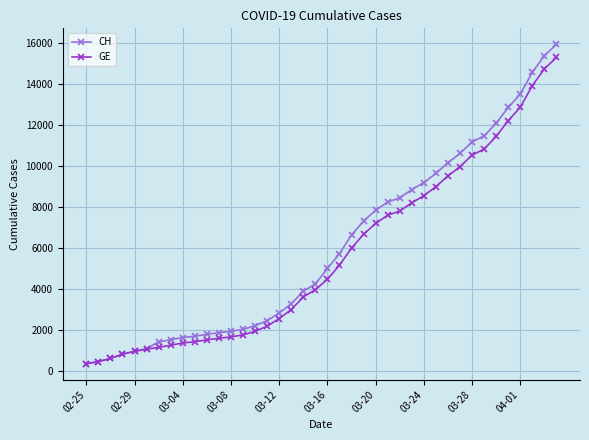

What is the greatest value displayed?

15926